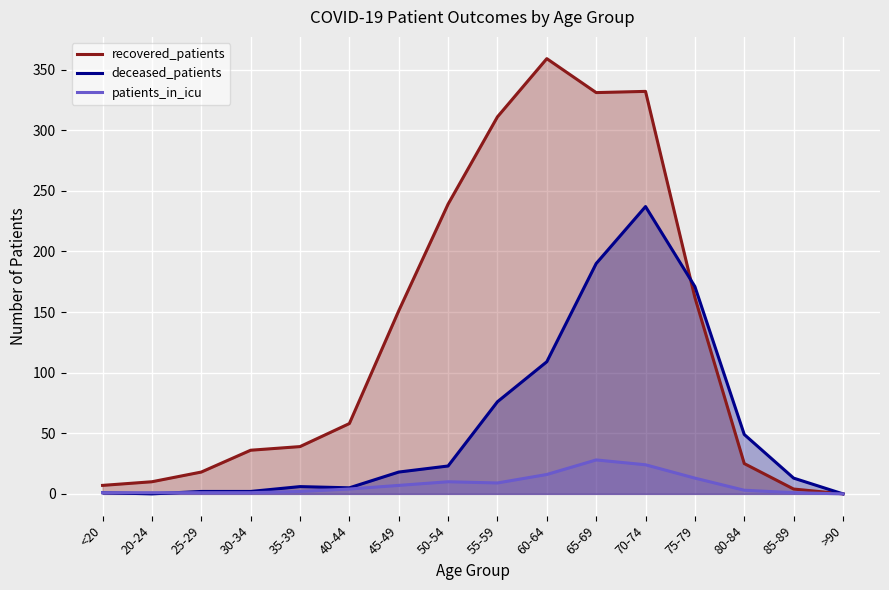

What is the difference between the maximum and minimum values in the recovered_patients series?

359